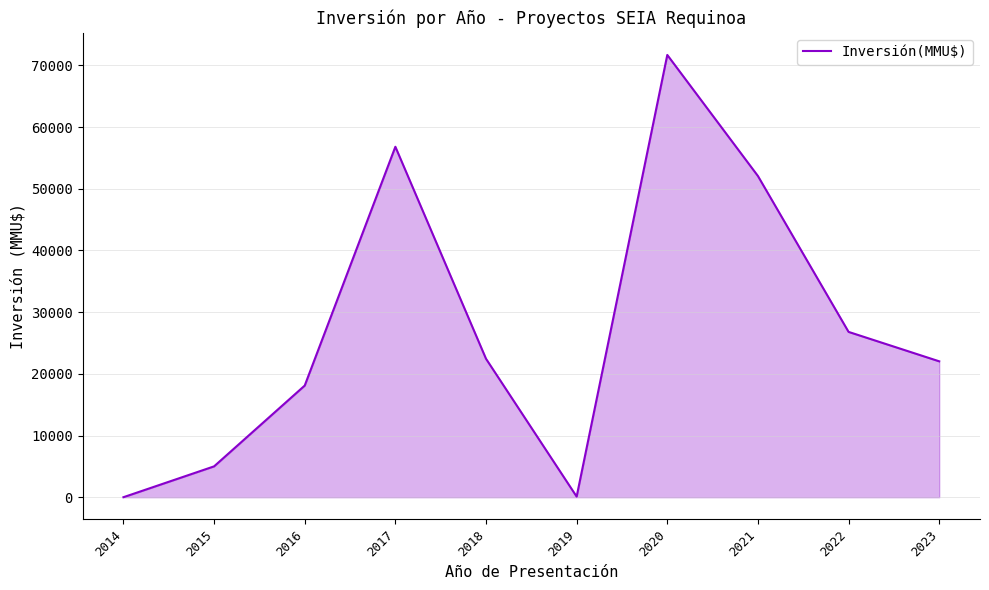

The value at 2023 is 9264. True or false?

False